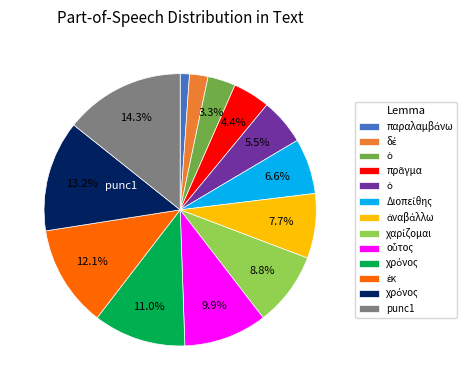

Does any single category account for the majority?

No